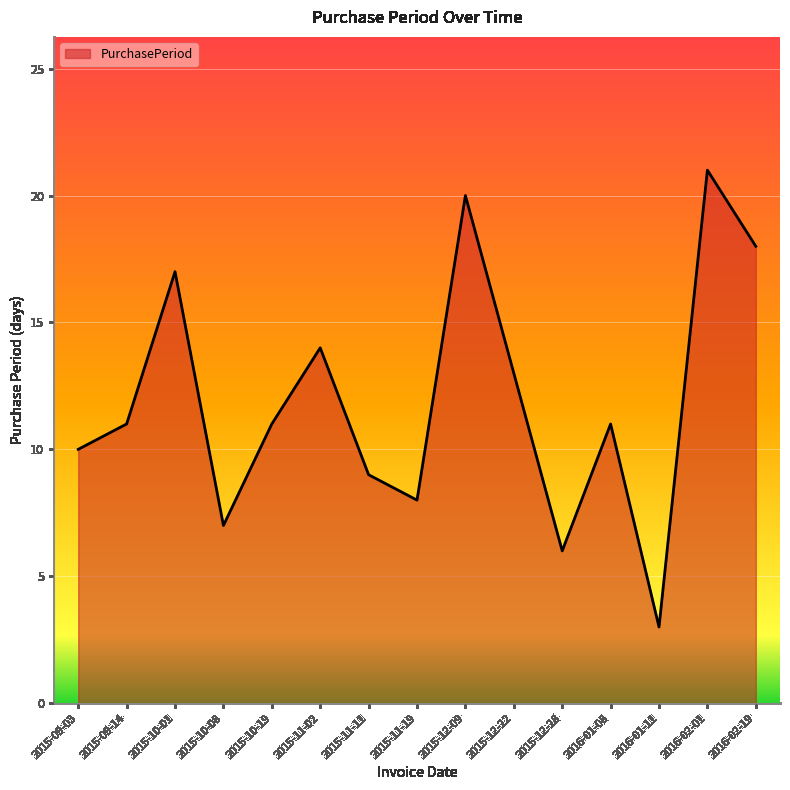

Reading left to right, transcribe all the data shown in this chart.

10	11	17	7	11	14	9	8	20	13	6	11	3	21	18